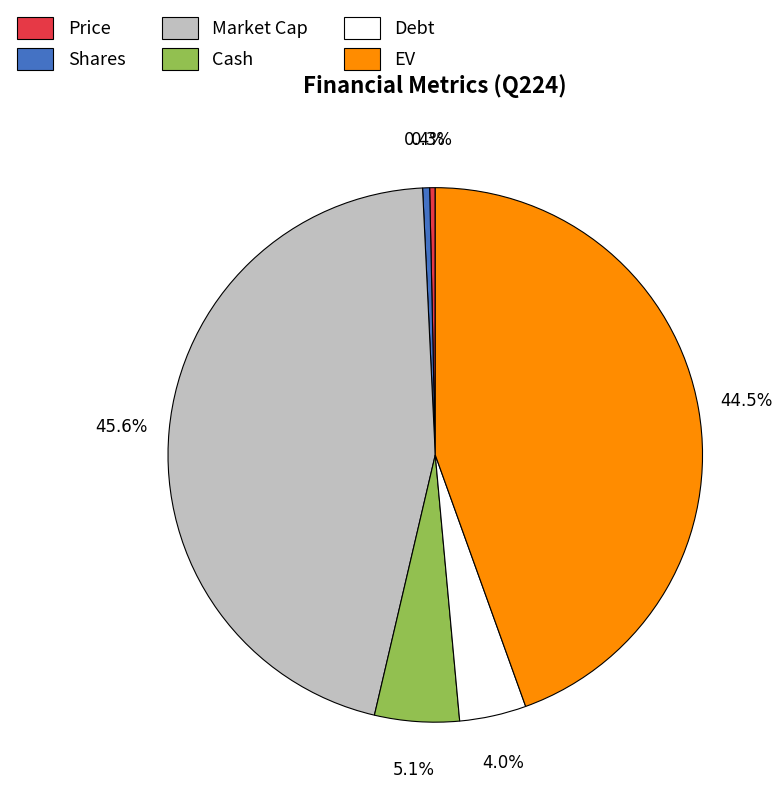

What is the ratio of the value at Cash to the value at Debt?

1.3